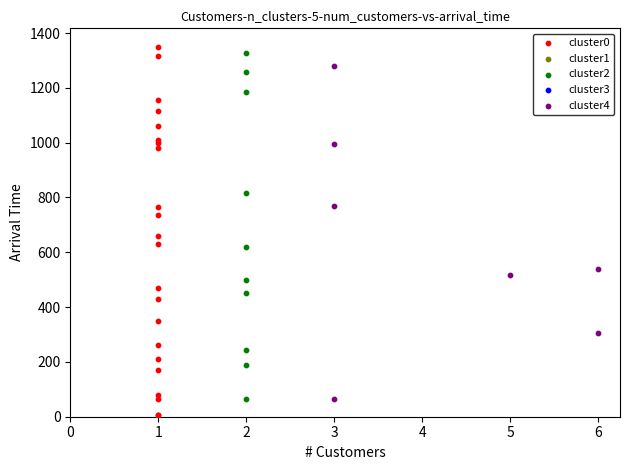

Which series has the largest Y range (max minus min)?

cluster0